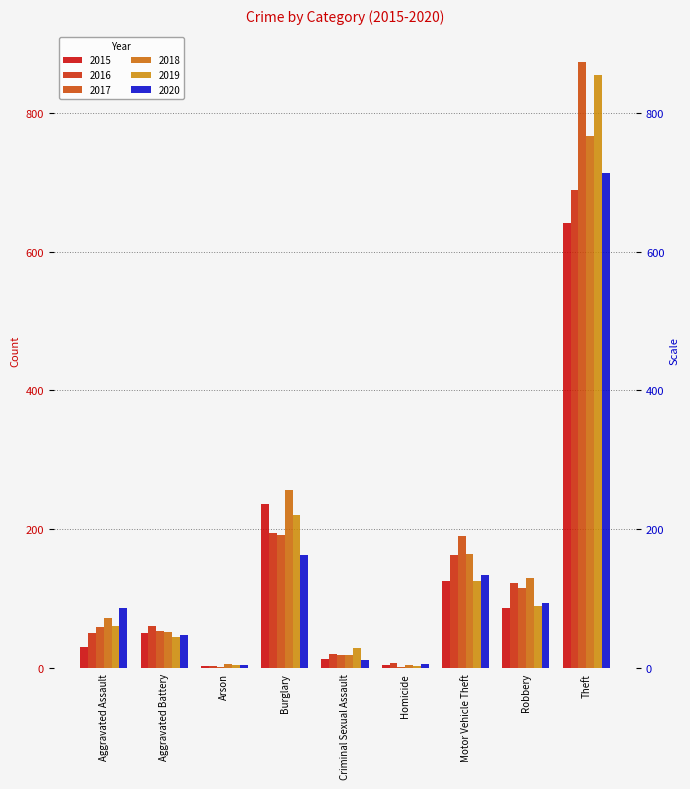

Between Aggravated Battery and Homicide, which is larger?

Aggravated Battery